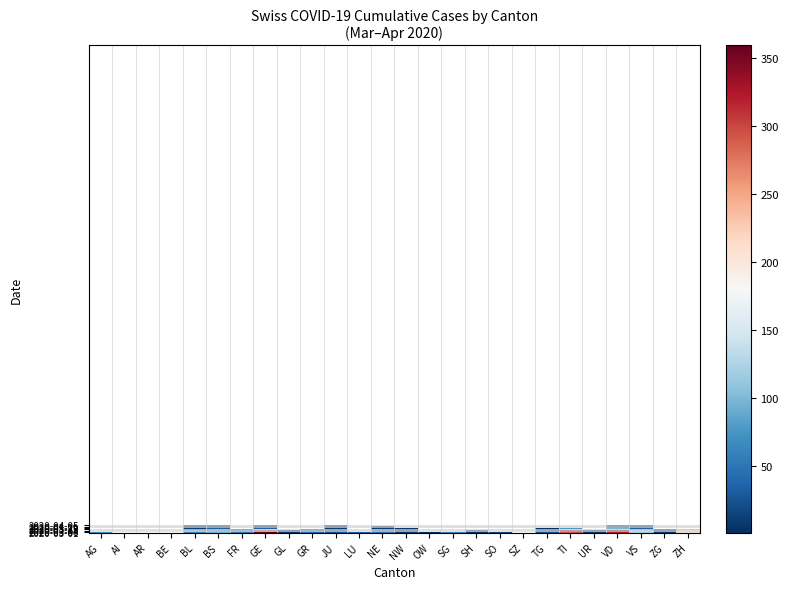

At which category is the sum across all series the highest?

VD